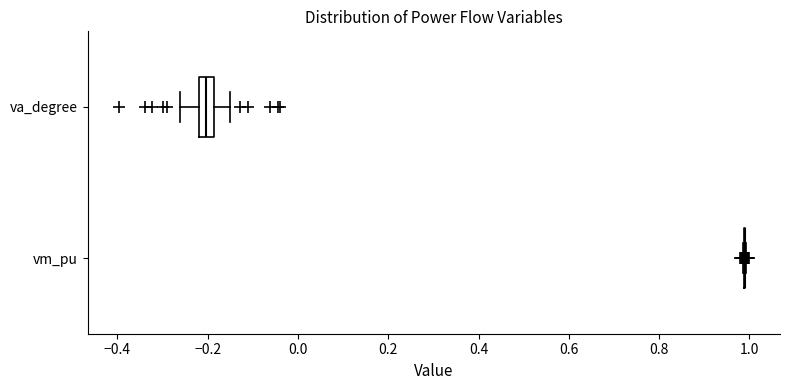

Reading bottom to top, transcribe this box plot: for each box, give where its median line is, the range the box spans, and where its two whiskers end, as read against the x-axis. The values are not printed on the chart, so give them approximately, as read against the axis.

vm_pu: box collapsed to a line at 0.98, whiskers 0.98 to 1.00
va_degree: median -0.20, box -0.22 to -0.18, whiskers -0.26 to -0.16